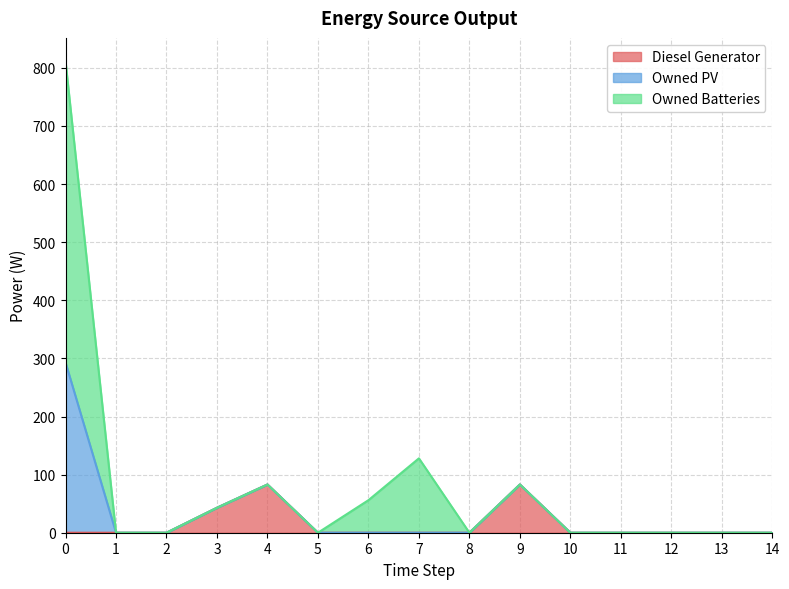

The value of Diesel Generator at 6 is -29. True or false?

False